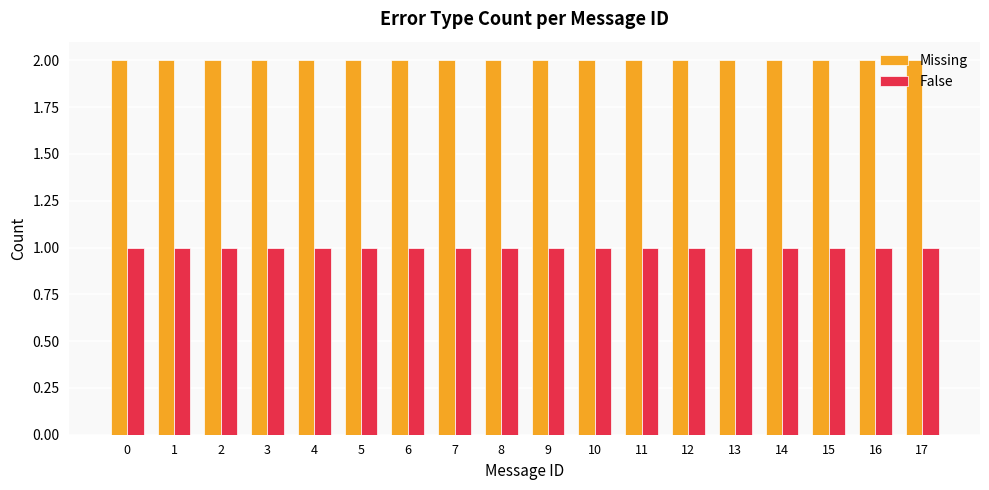

What is the highest value of the False series?

1